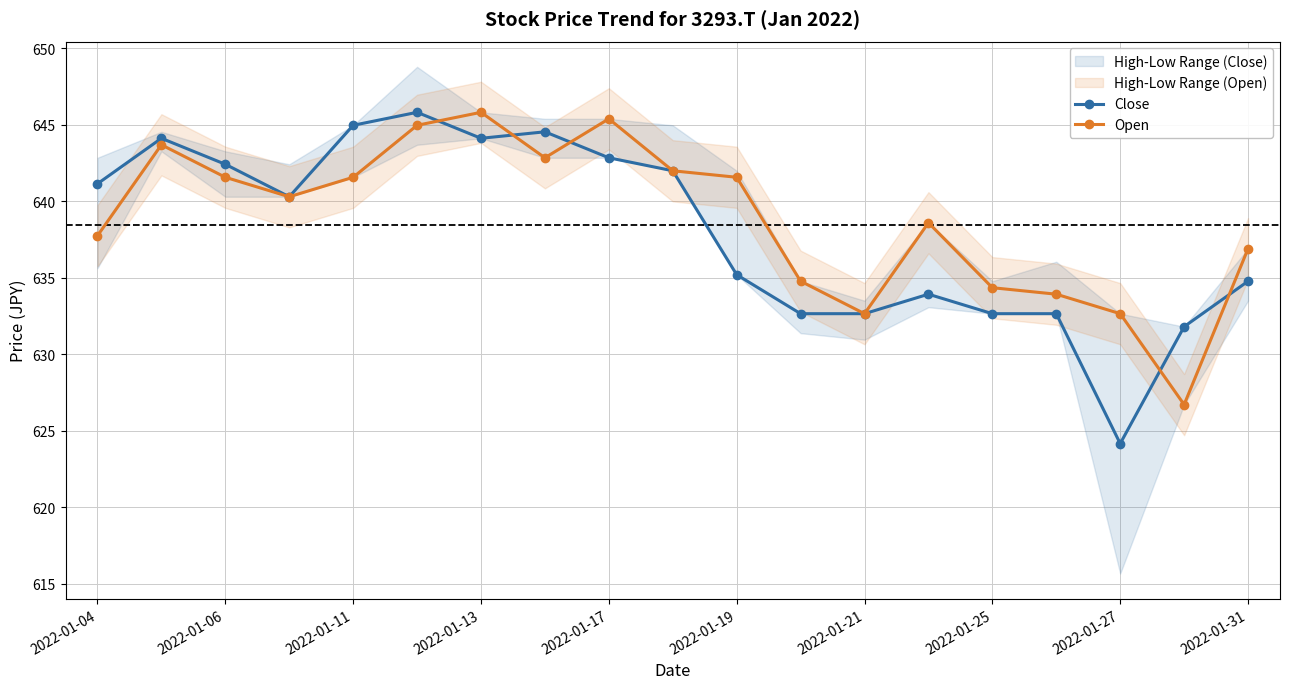

The value of Open at 2022-01-04 is 637.7. True or false?

True